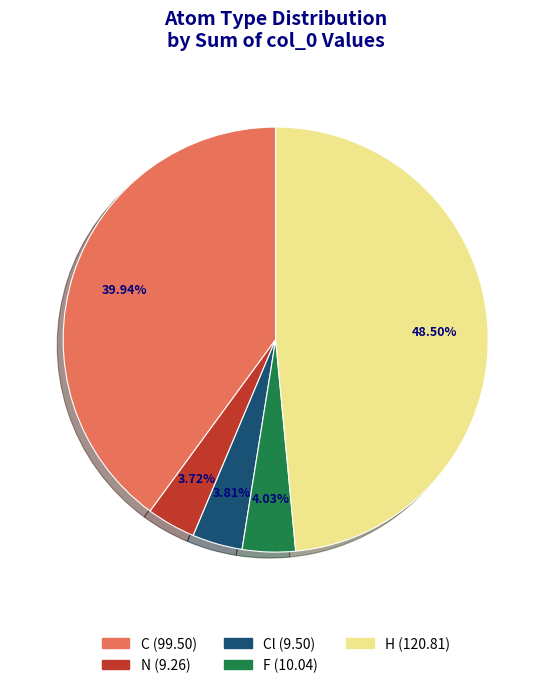

Is there a majority slice in this chart?

No